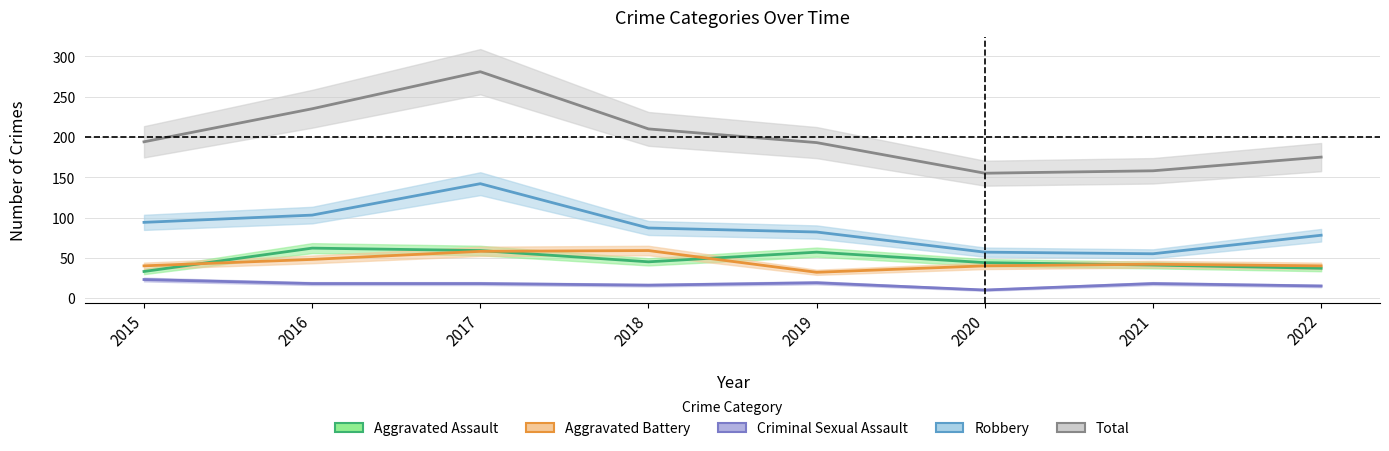

Rank the series at 2019 from lowest to highest value.

Criminal Sexual Assault, Aggravated Battery, Aggravated Assault, Robbery, Total